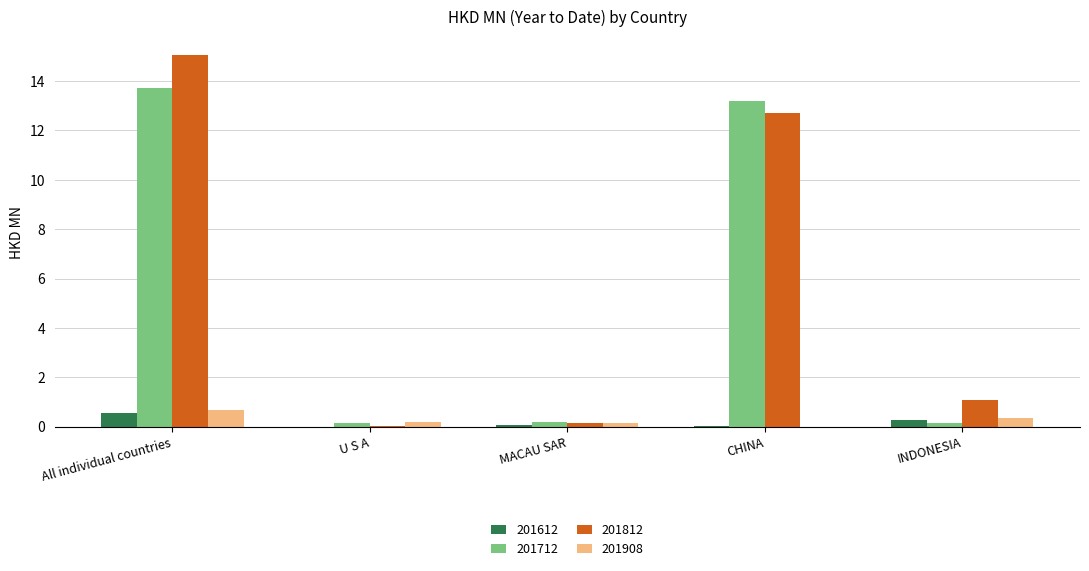

What is the sum of all 201908 values?

1.4